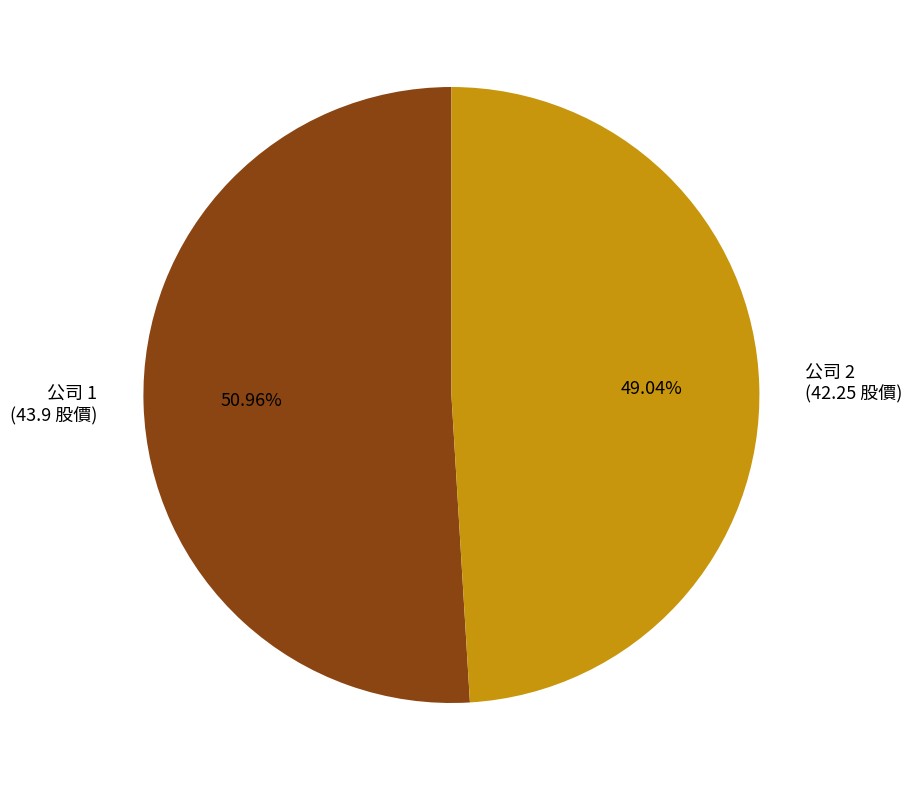

Between 公司 1 (43.9 股價) and 公司 2 (42.25 股價), which is larger?

公司 1 (43.9 股價)